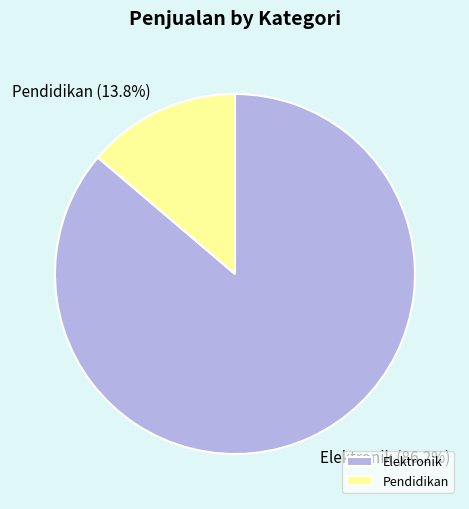

What percentage is the Elektronik slice, to the nearest percent?

86%